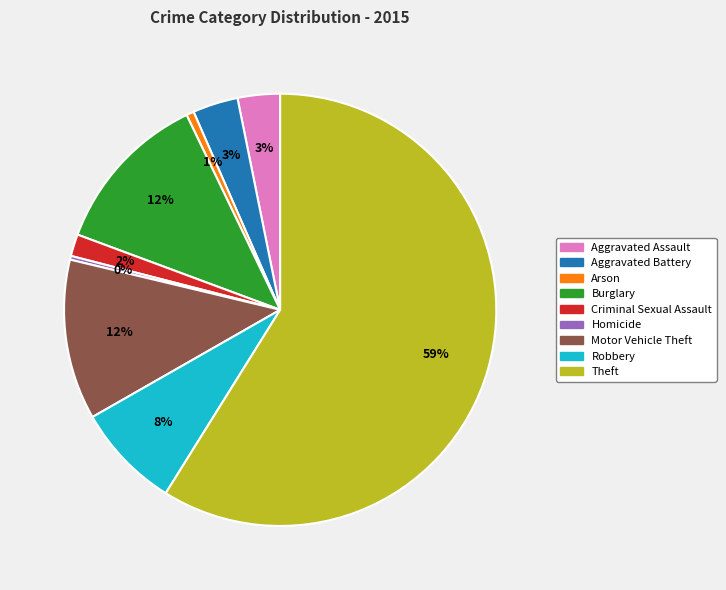

Which slice is the largest?

Theft